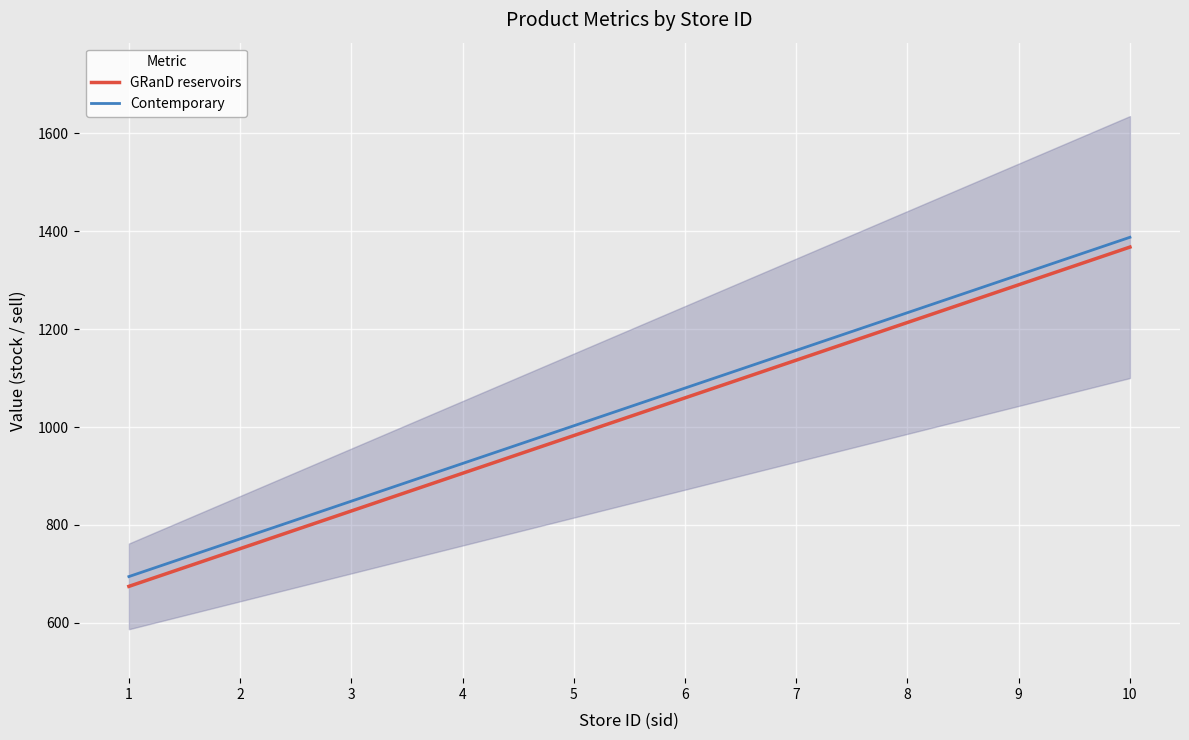

What is the sum of the Contemporary values at 6 and 1?

1774.0